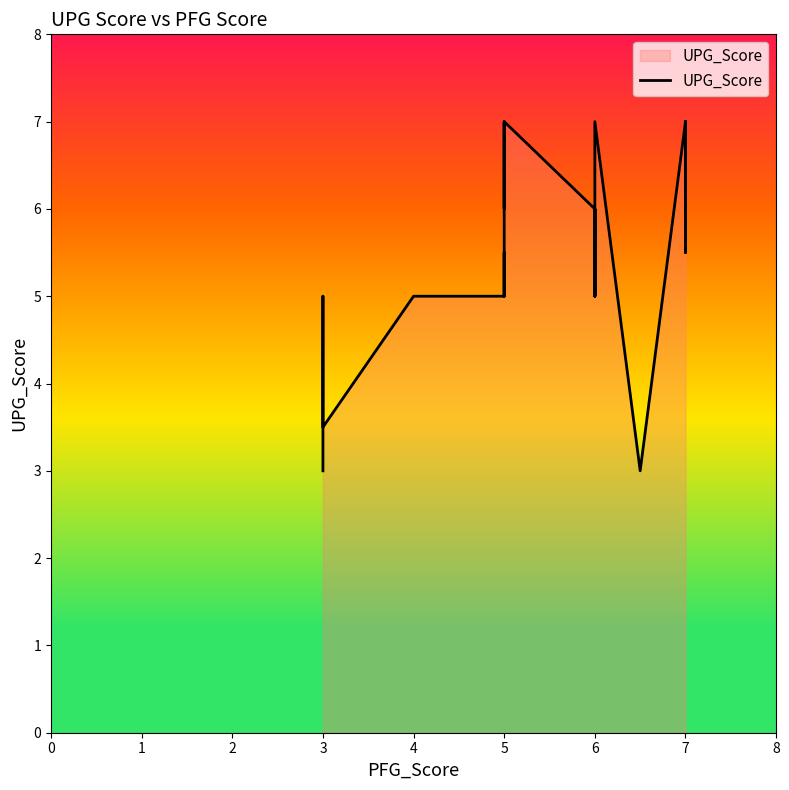

The chart shows a value of 5.0 at 4. True or false?

True